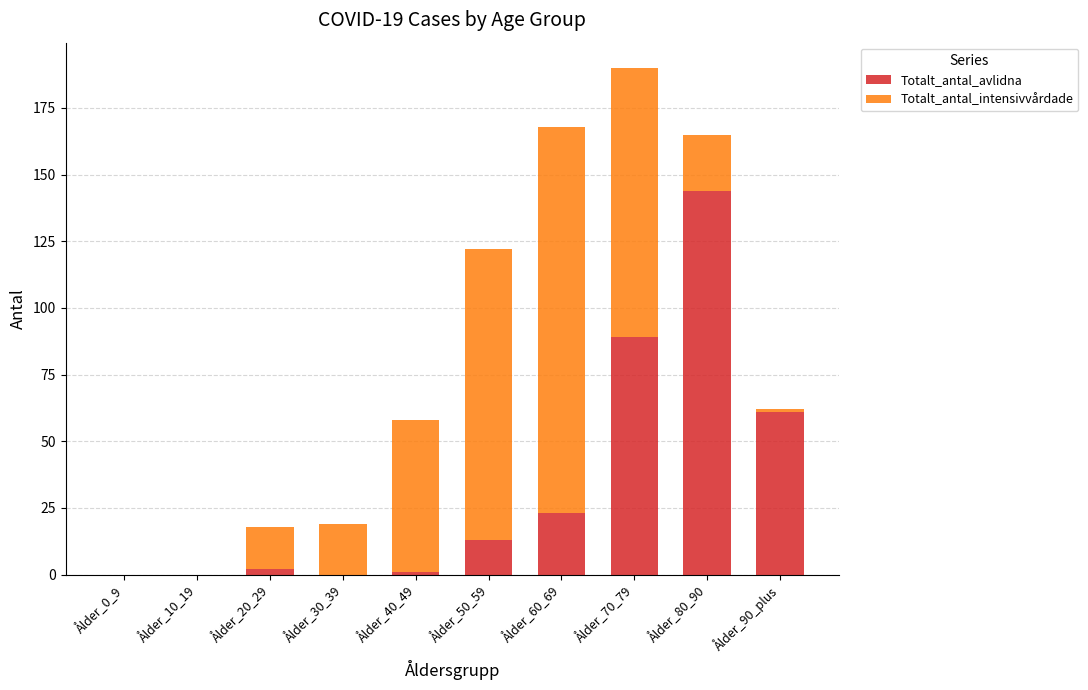

At which label is Totalt_antal_avlidna closest to 72?

Ålder_90_plus